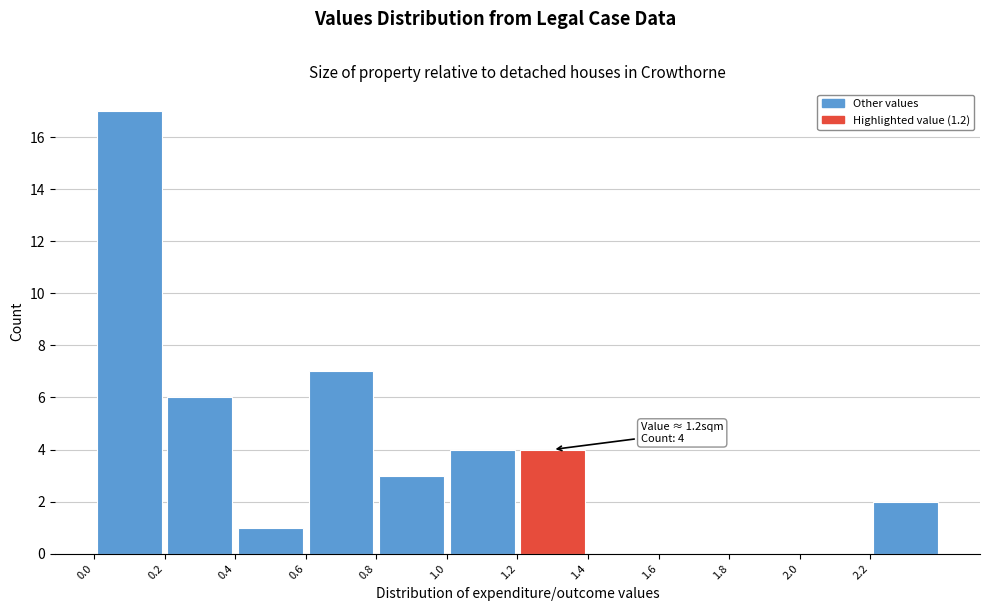

Which range on the x-axis has the tallest bar?

0.0 to 0.2